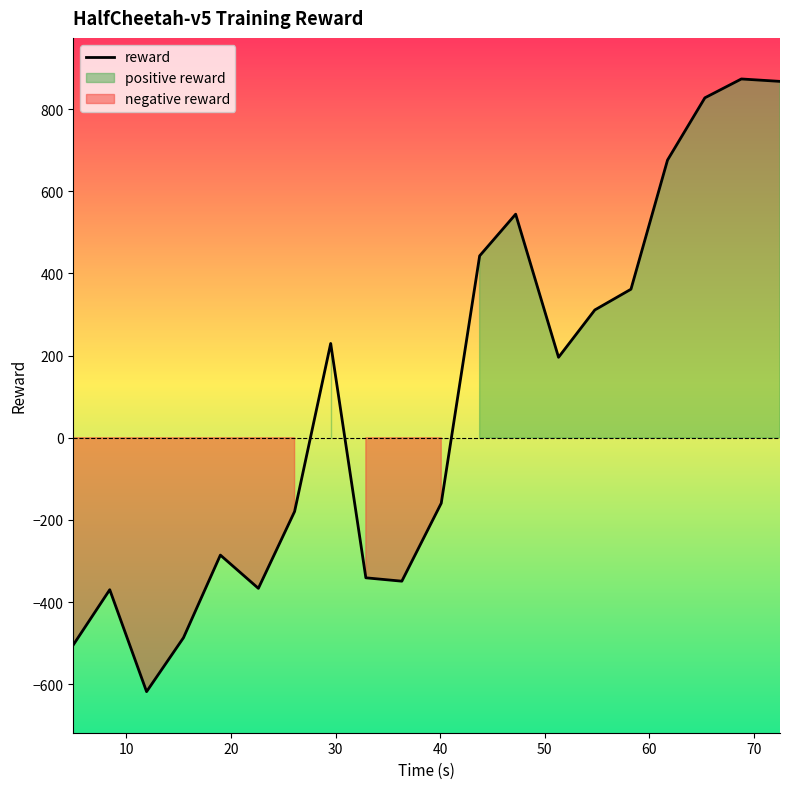

Reading left to right, list all the values displayed in this chart.

-504.3	-369.9	-618.1	-486.8	-285.6	-366.6	-179.5	229.6	-340.9	-349.1	-159.3	442.9	544.4	195.9	311.2	361.6	676.0	827.7	873.6	867.7